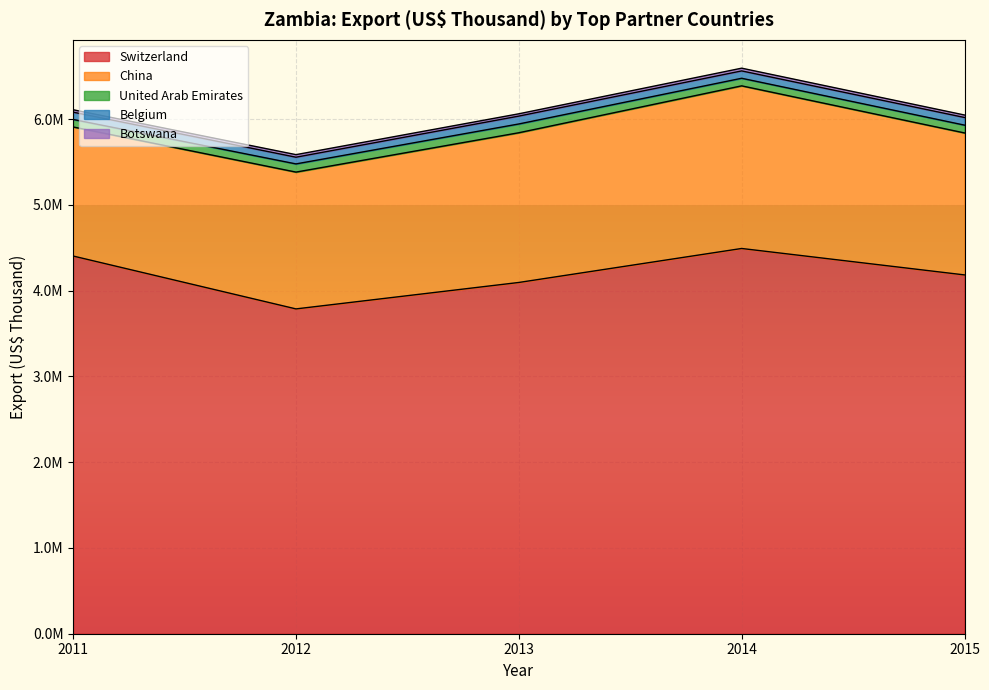

How many lines are shown in the chart?

5